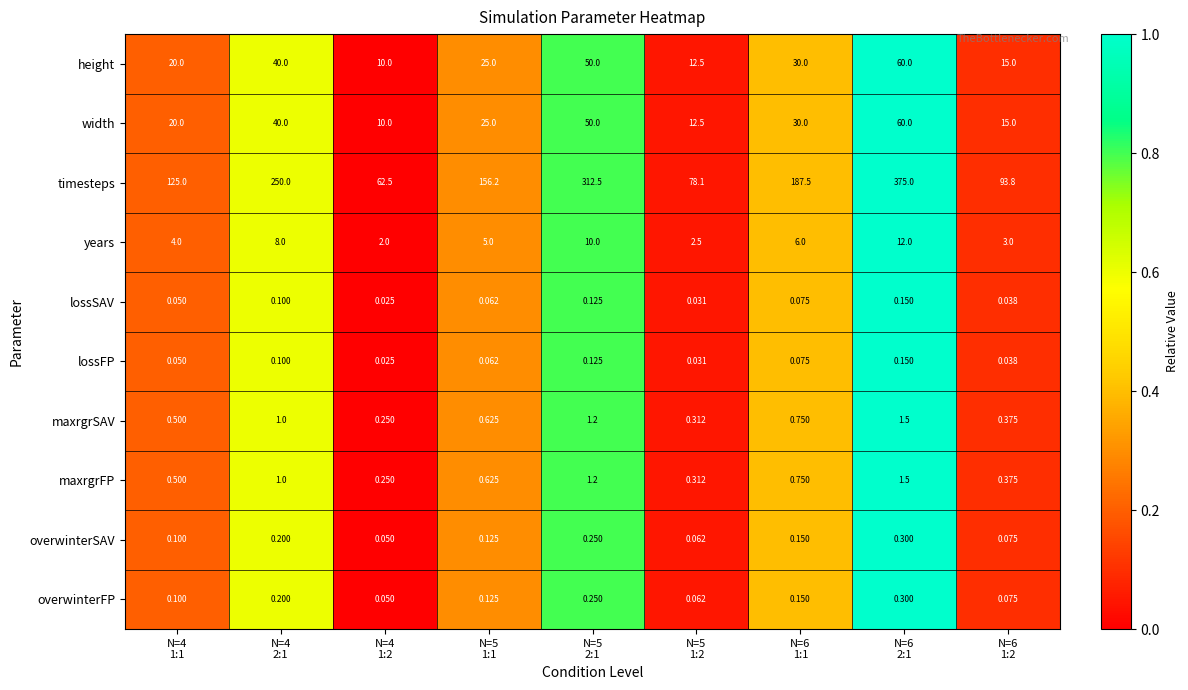

Which series has the largest total across all categories?

timesteps